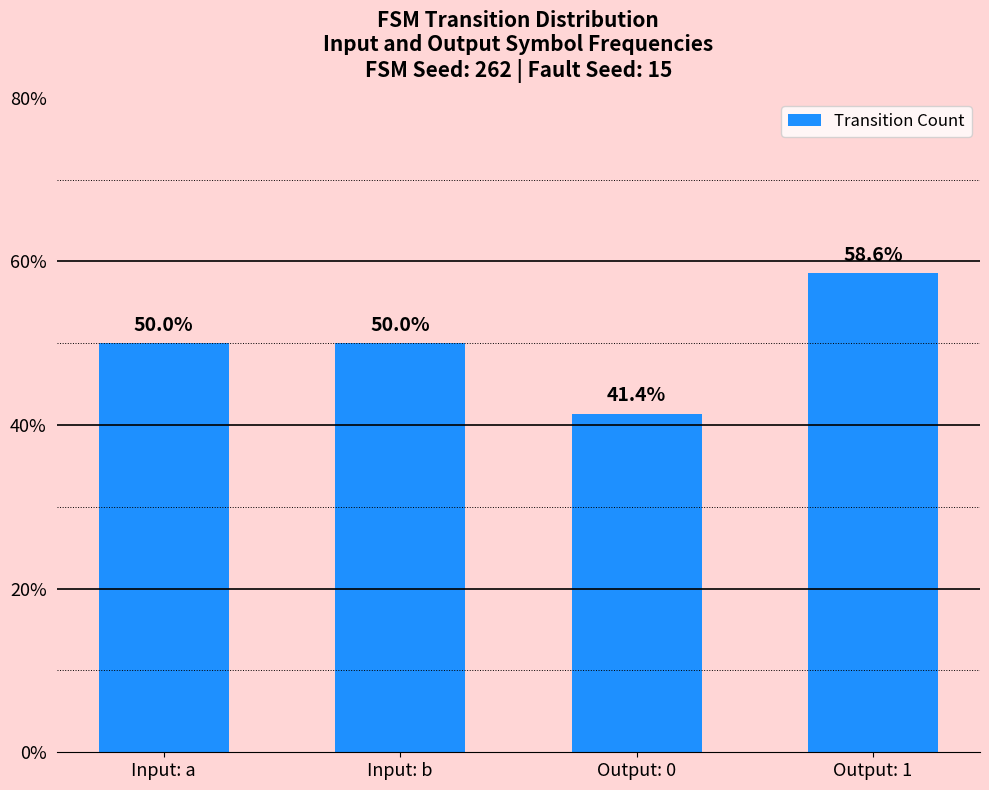

What is the value of the 2nd bar from the left?

50.0